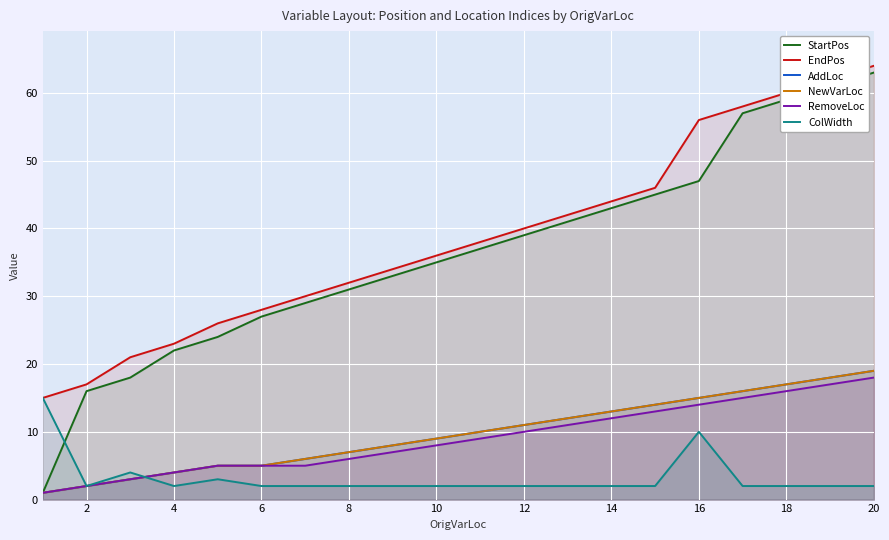

What is the smallest value displayed?

1